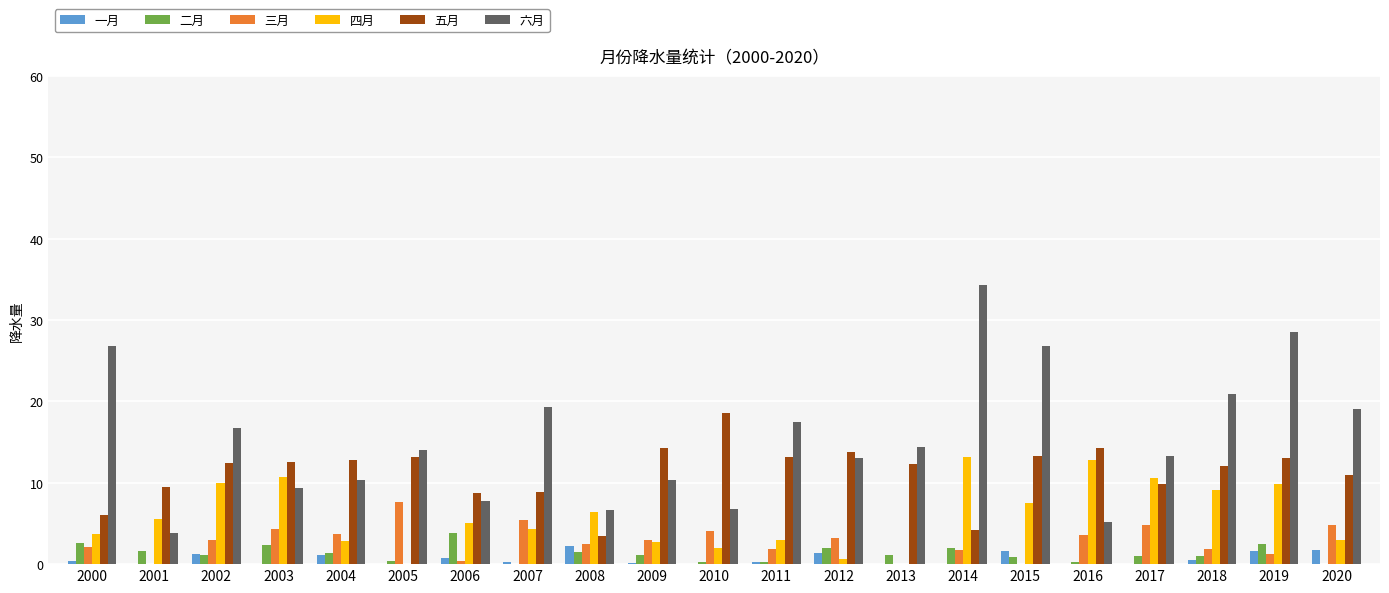

How many bars are there in each group?

6